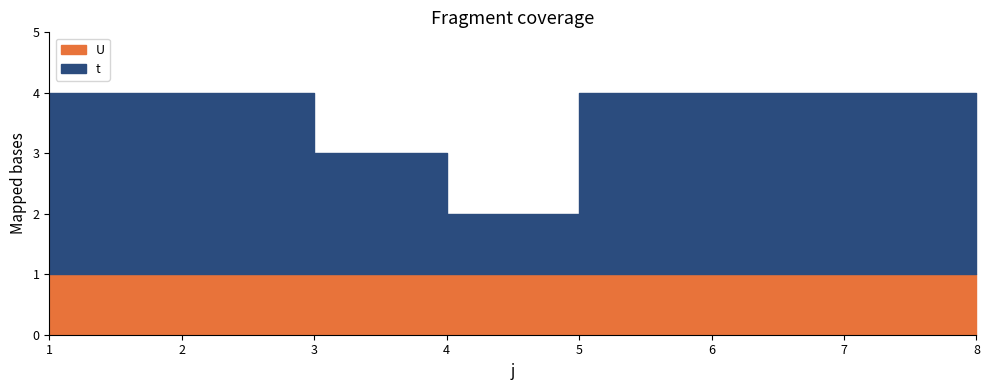

How many lines are shown in the chart?

2